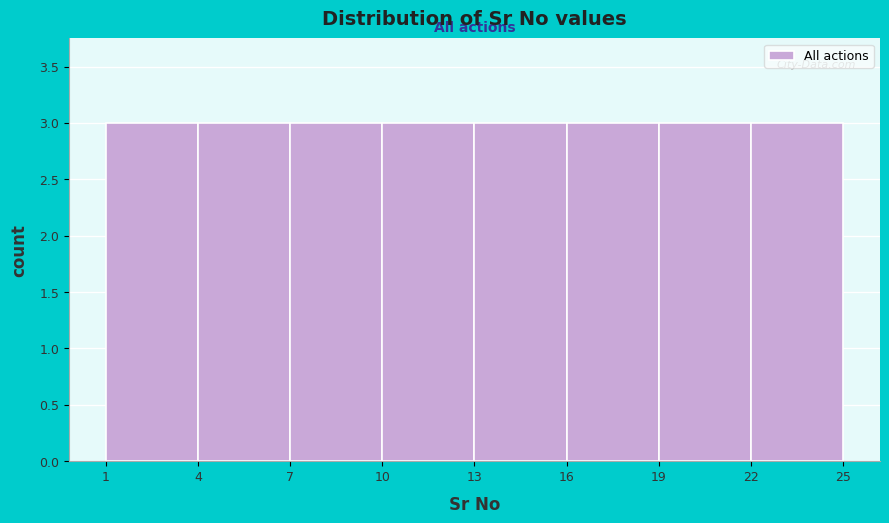

Reading left to right, transcribe this chart: for each bar, give the range it covers on the x-axis and its height. The values are not printed on the chart, so give them approximately, as read against the axis.

1 to 4: 3
4 to 7: 3
7 to 10: 3
10 to 13: 3
13 to 16: 3
16 to 19: 3
19 to 22: 3
22 to 25: 3